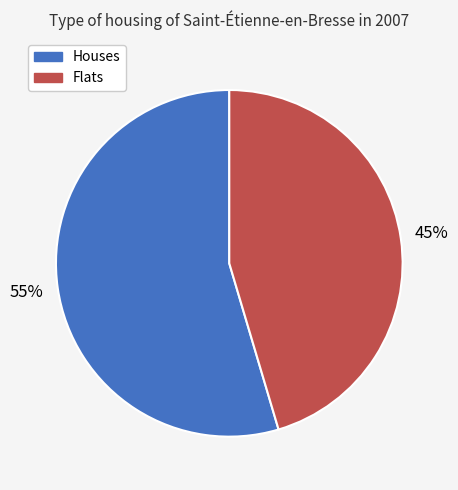

To the nearest percent, what is the average slice percentage?

50%